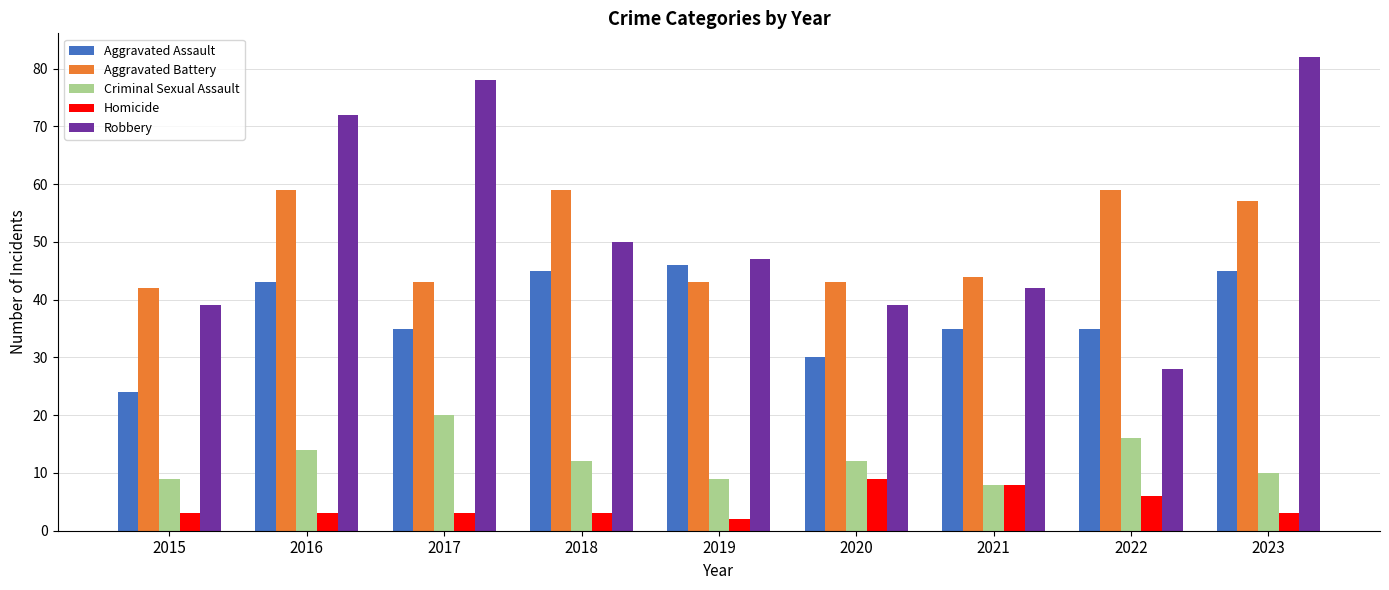

Is it true that Criminal Sexual Assault equals 7 at 2020?

False